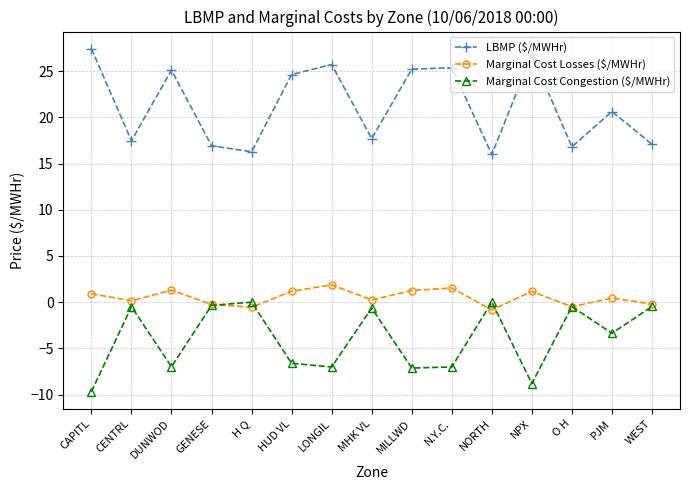

What is the approximate value of Marginal Cost Congestion ($/MWHr) at O H?

-0.5